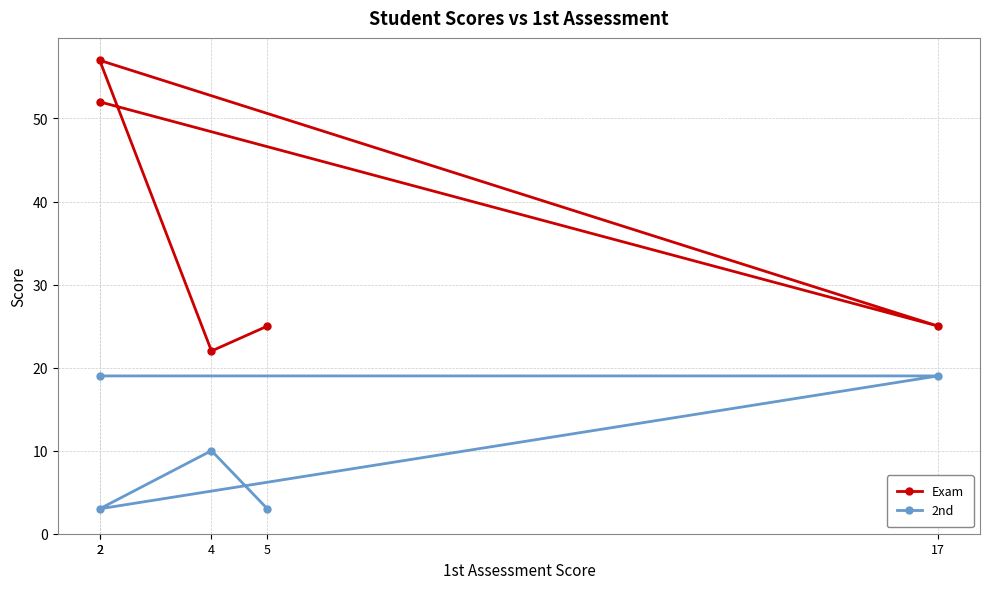

Which series has the largest total across all categories?

Exam